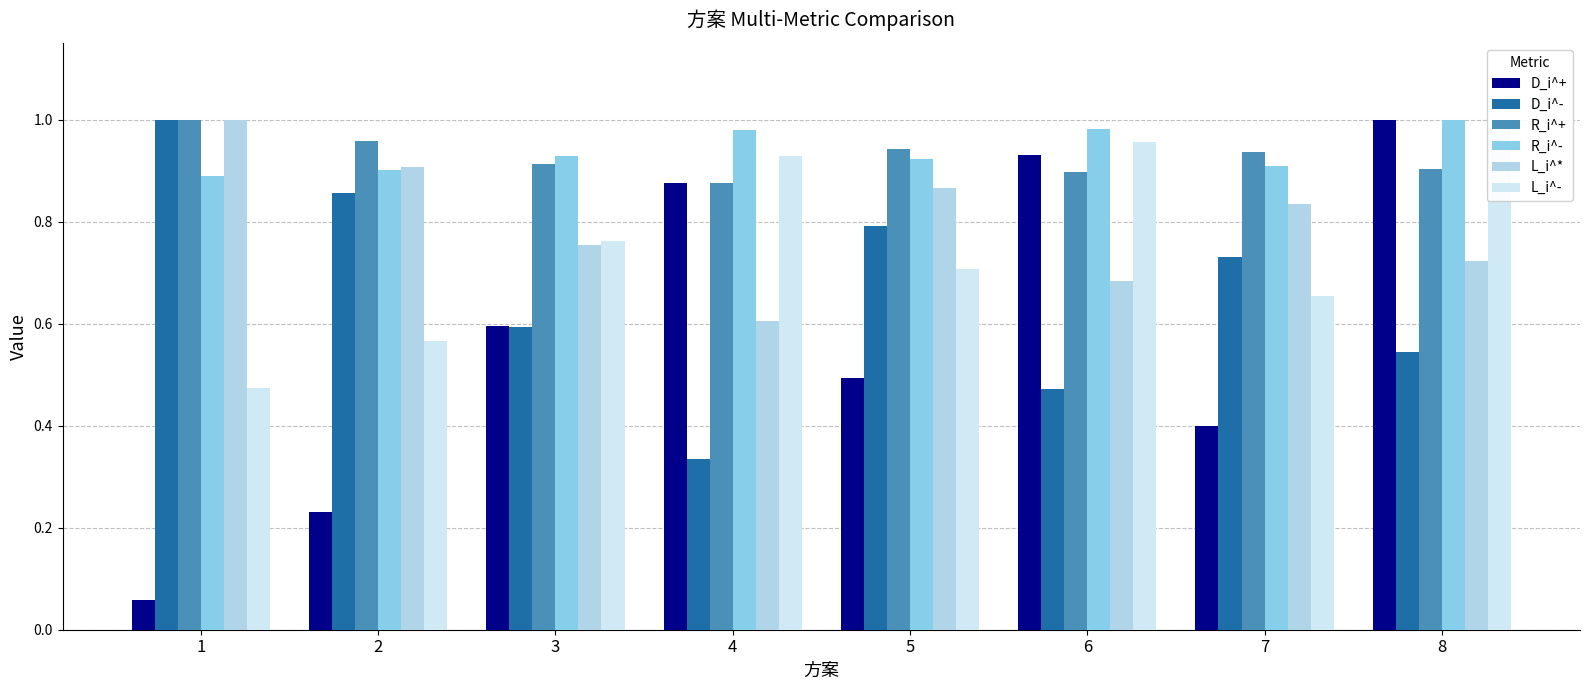

Read the D_i^- value at 5.

0.8